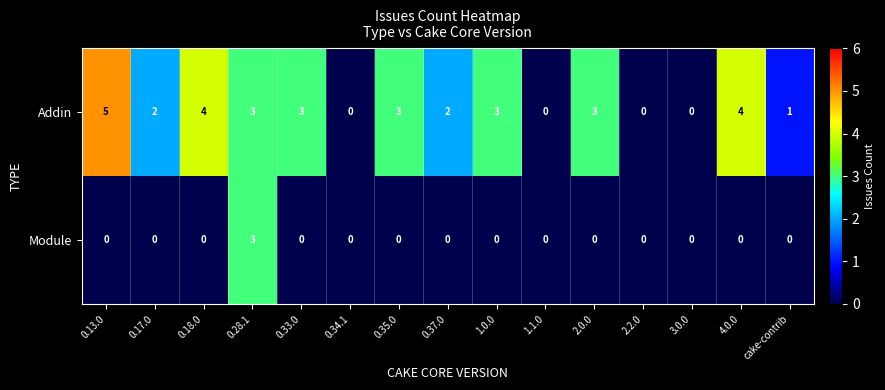

At 0.18.0, list the series in order from smallest to largest.

Module, Addin